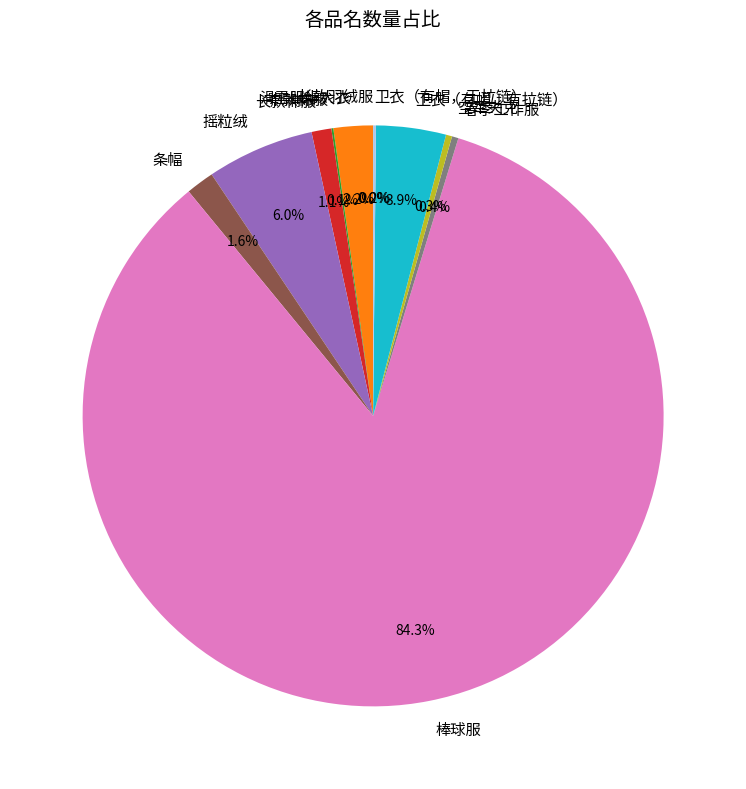

Which slice is the largest?

棒球服